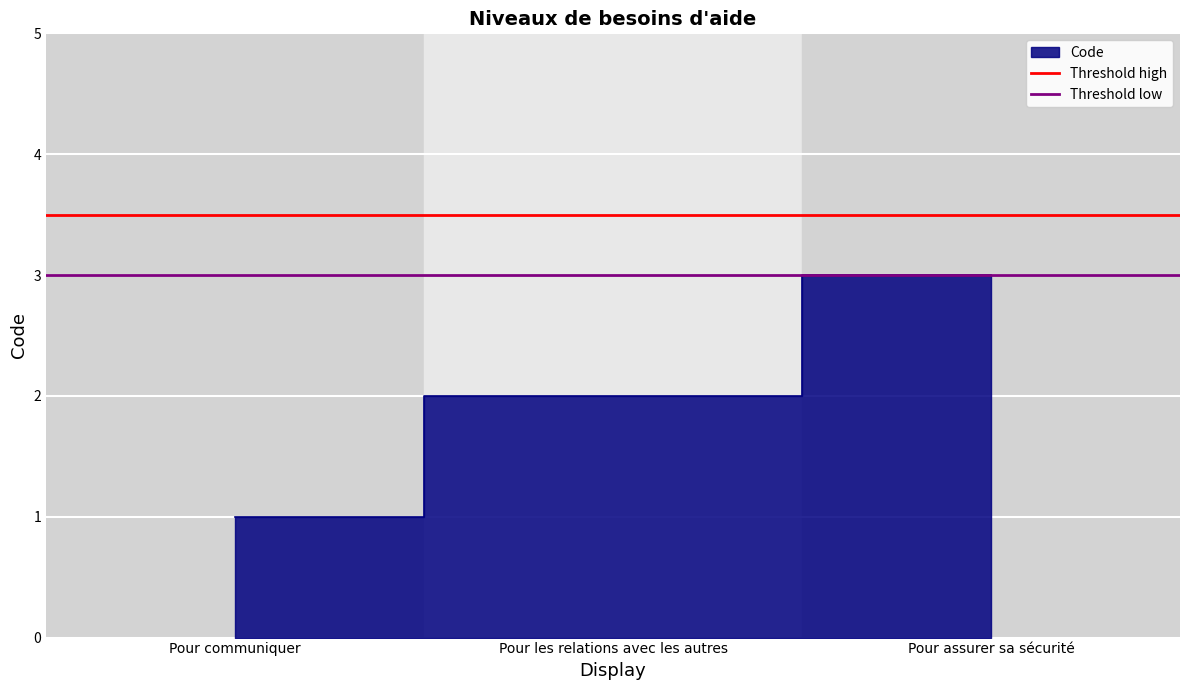

What position from the left is Pour communiquer?

1